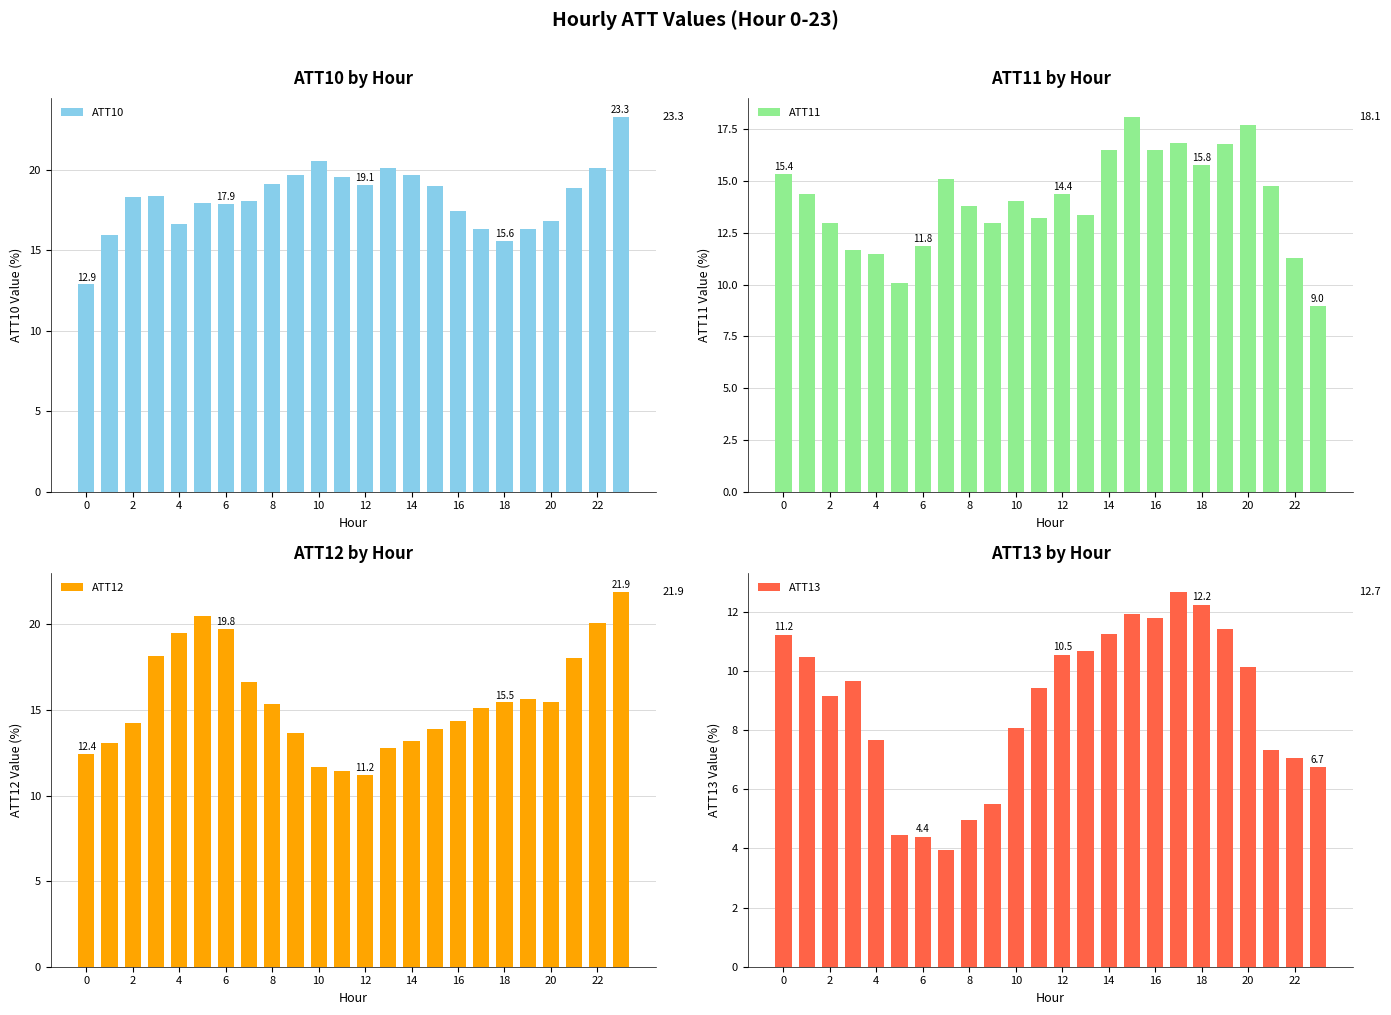

What is the spread (max minus min) of values at 0?

4.1